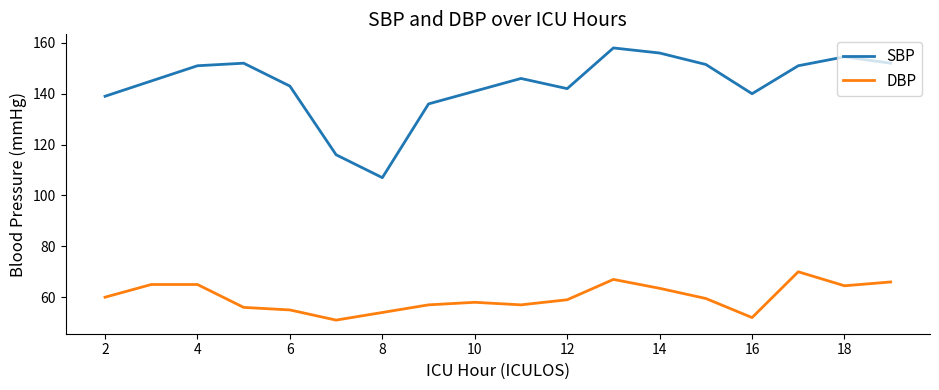

Which series has the largest total across all categories?

SBP